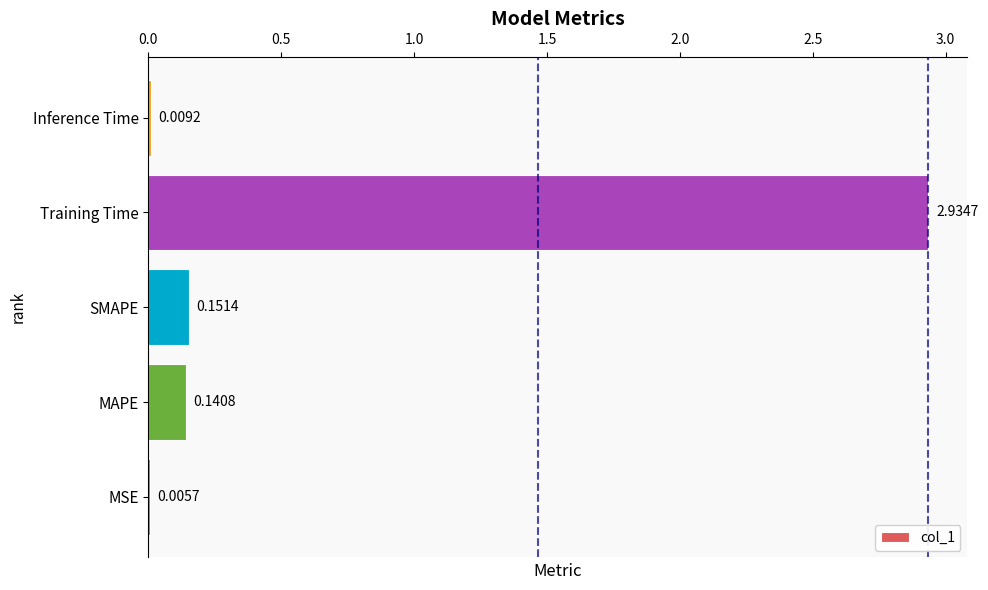

Which label corresponds to the largest value in the chart?

Training Time